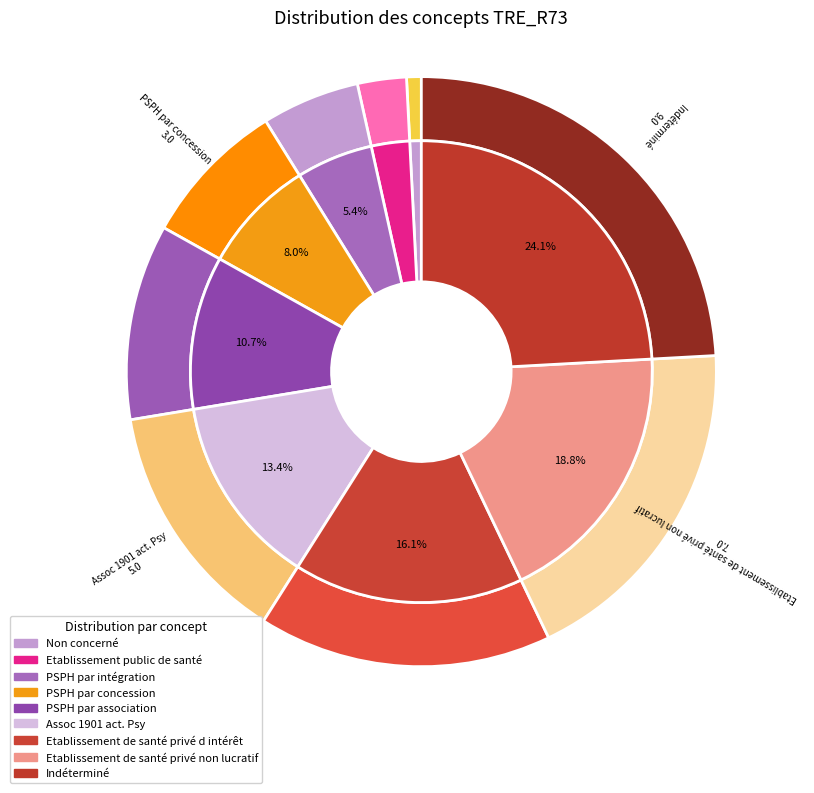

Is there a majority slice in this chart?

No